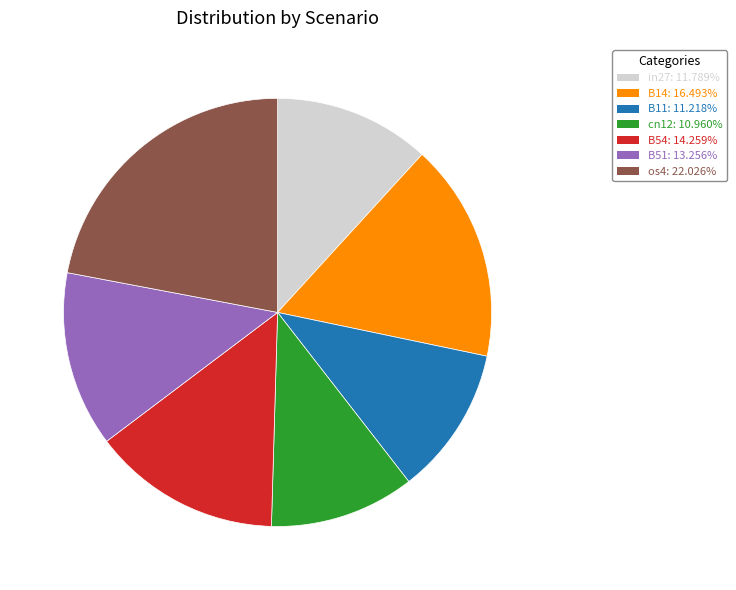

Which slice is the largest?

os4